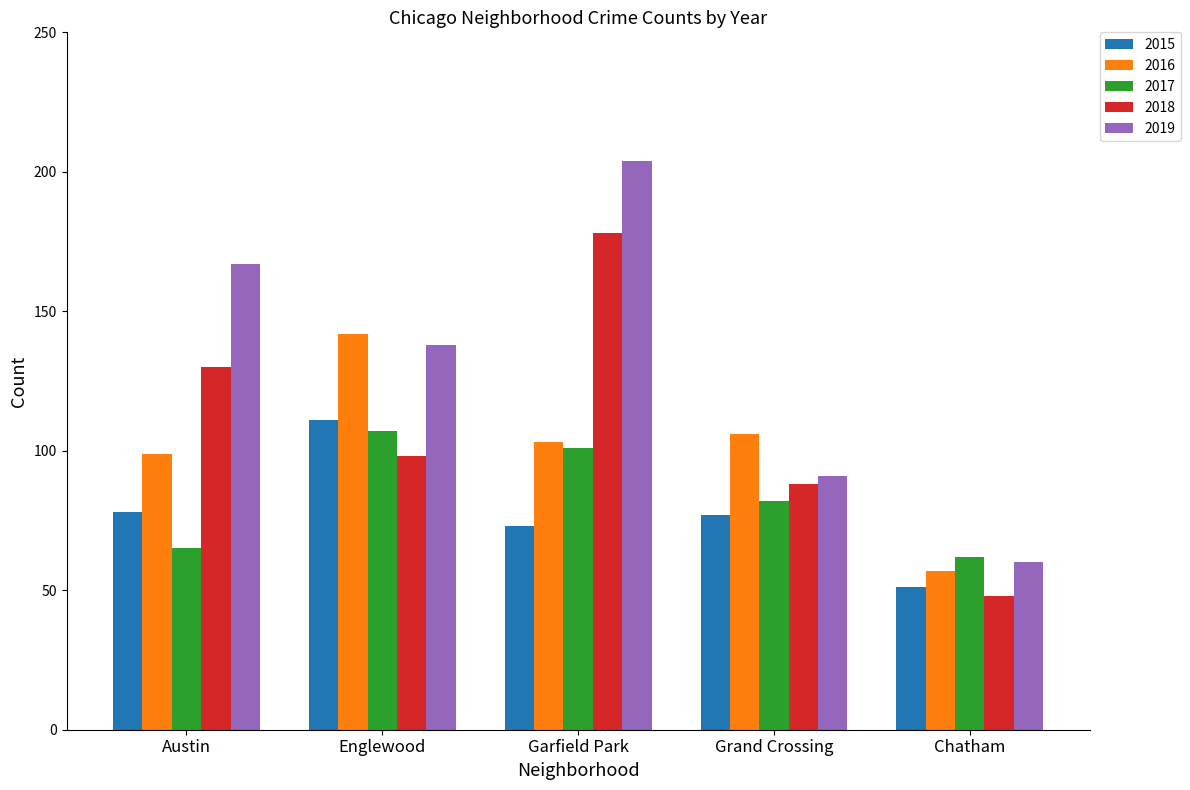

Rank the series by their maximum value, from lowest to highest.

2017, 2015, 2016, 2018, 2019